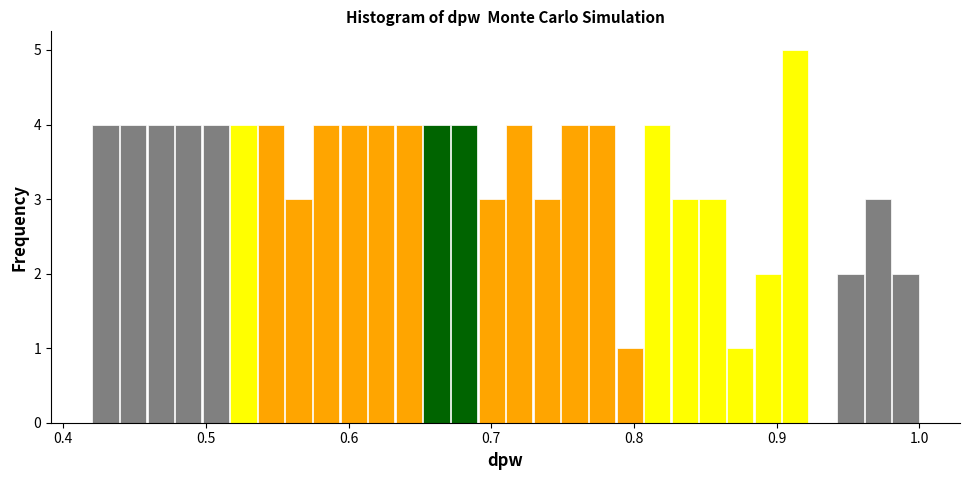

Around what value on the x-axis is the tallest bar? Give the approximate position of its centre, as read against the axis.

0.91